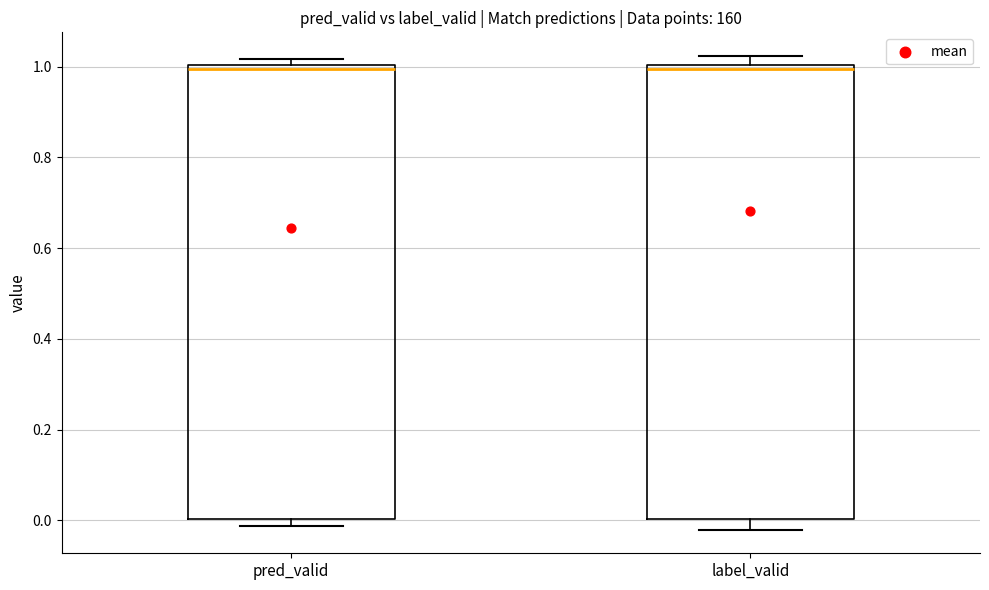

Where is the upper edge of the box for label_valid on the y-axis? The values are not printed on the chart, so give them approximately, as read against the axis.

1.00